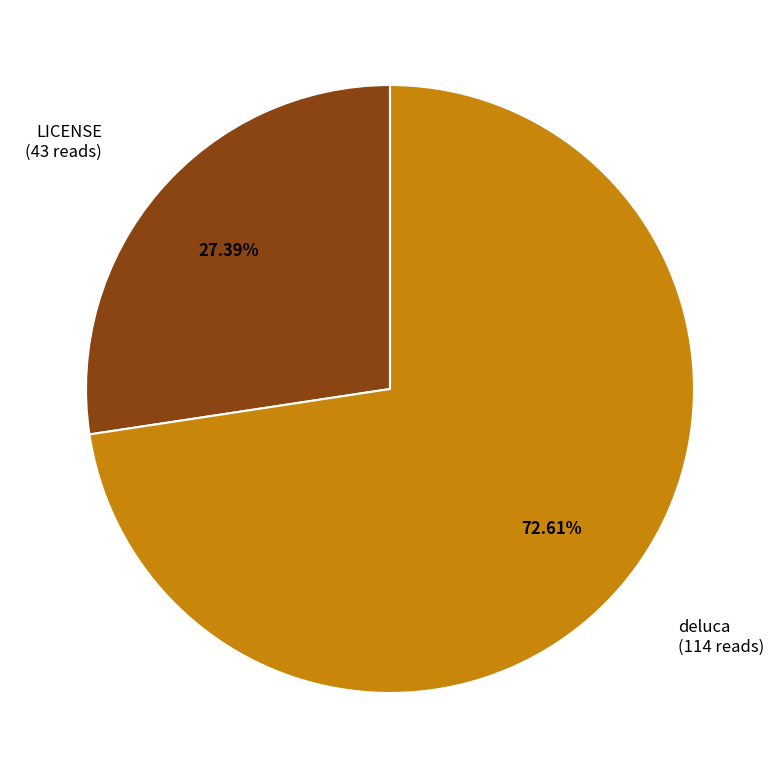

Does any single category account for the majority?

Yes